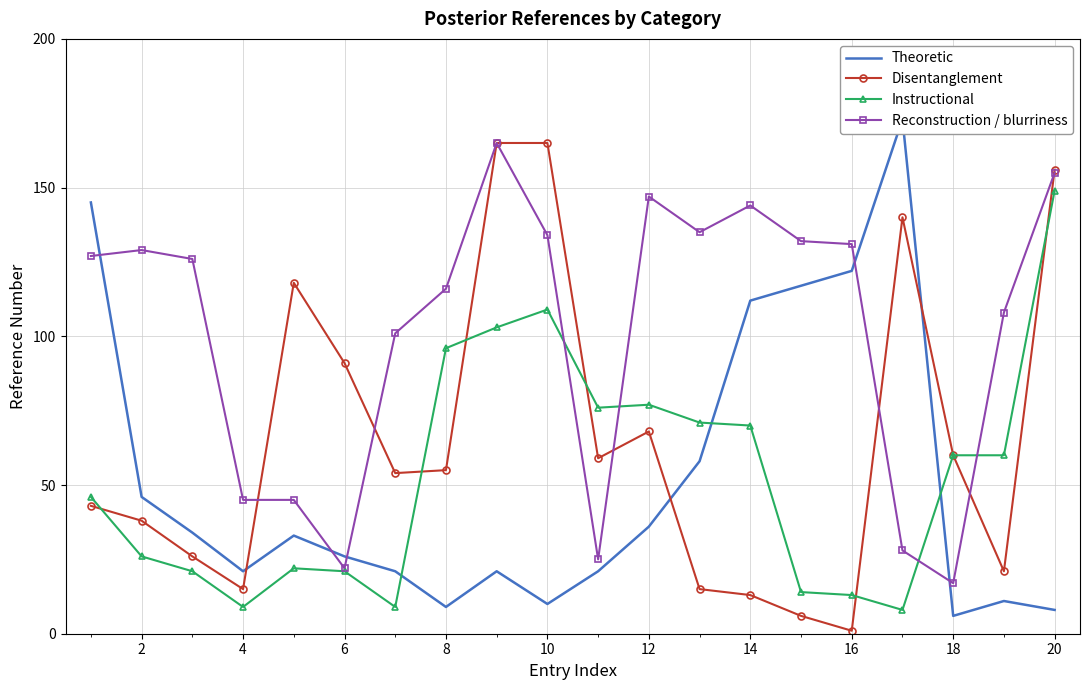

What is the maximum value for Reconstruction / blurriness?

165